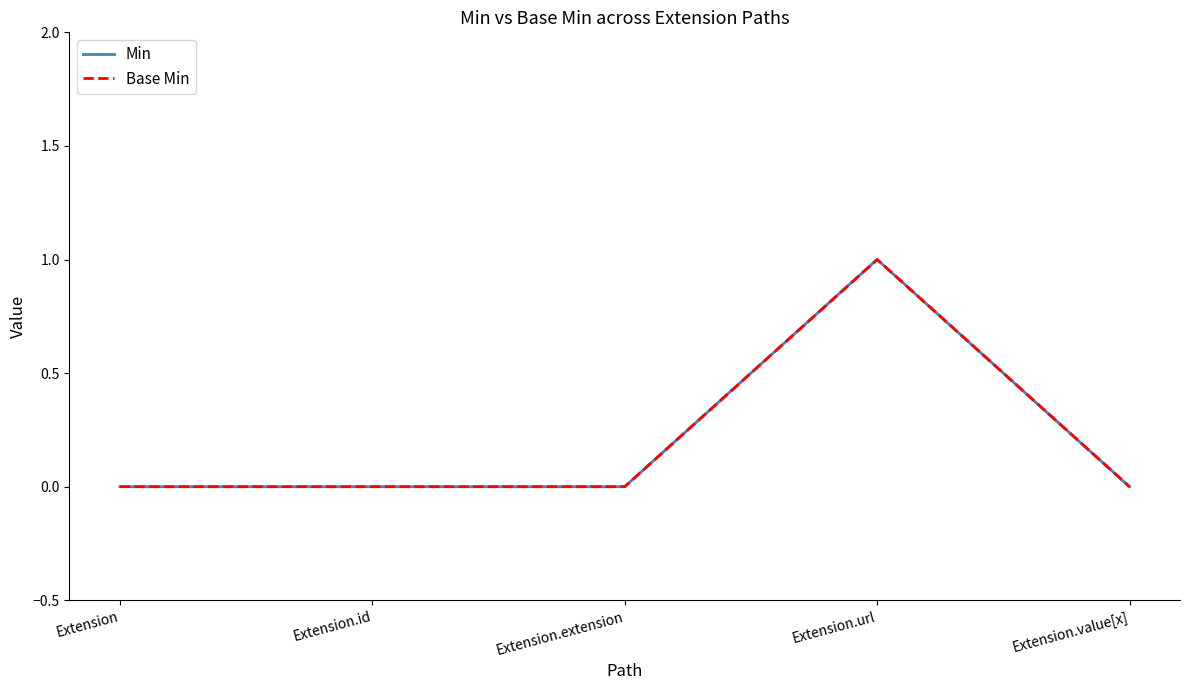

Does the chart display data point markers on the line(s)?

No